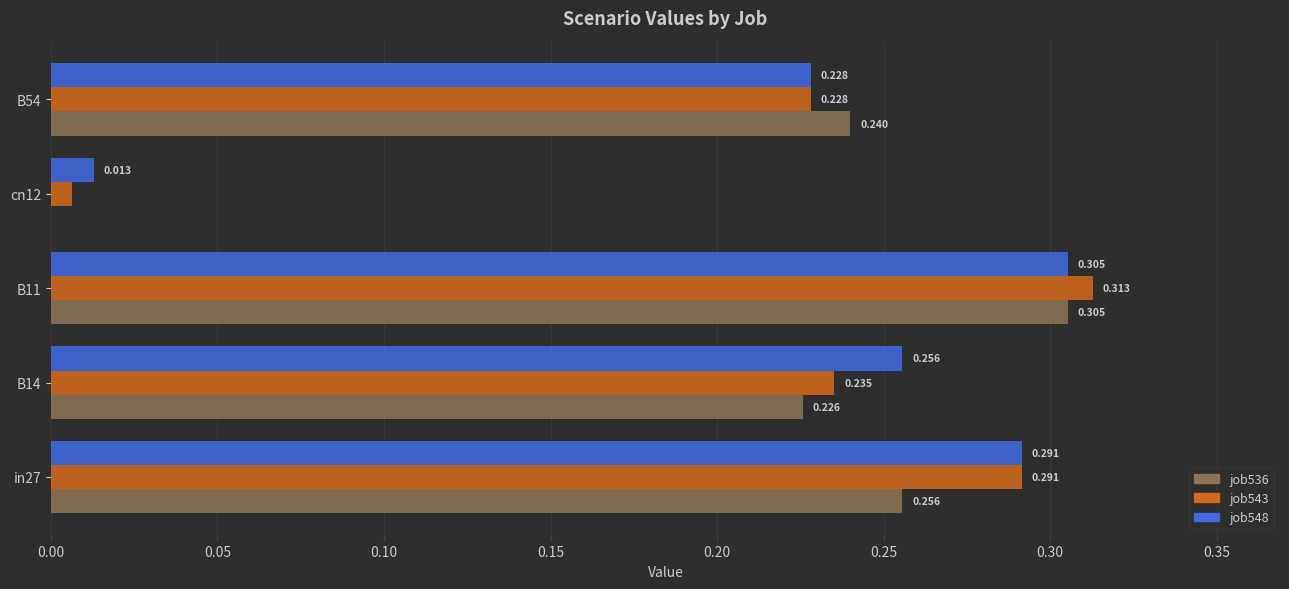

Count the number of data series in this chart.

3